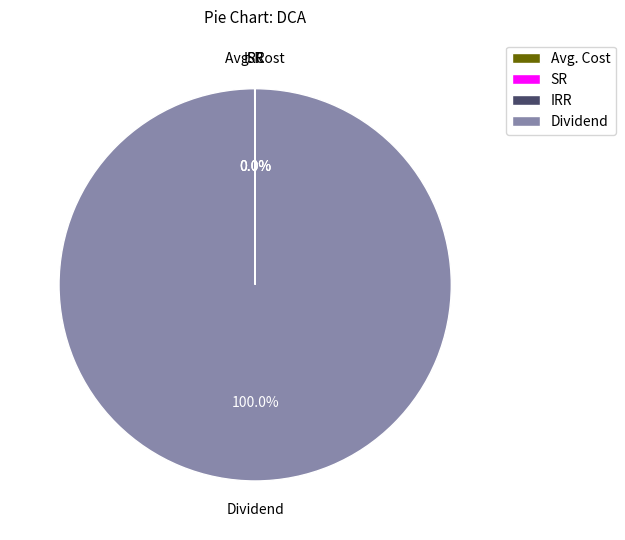

What is the majority slice?

Dividend